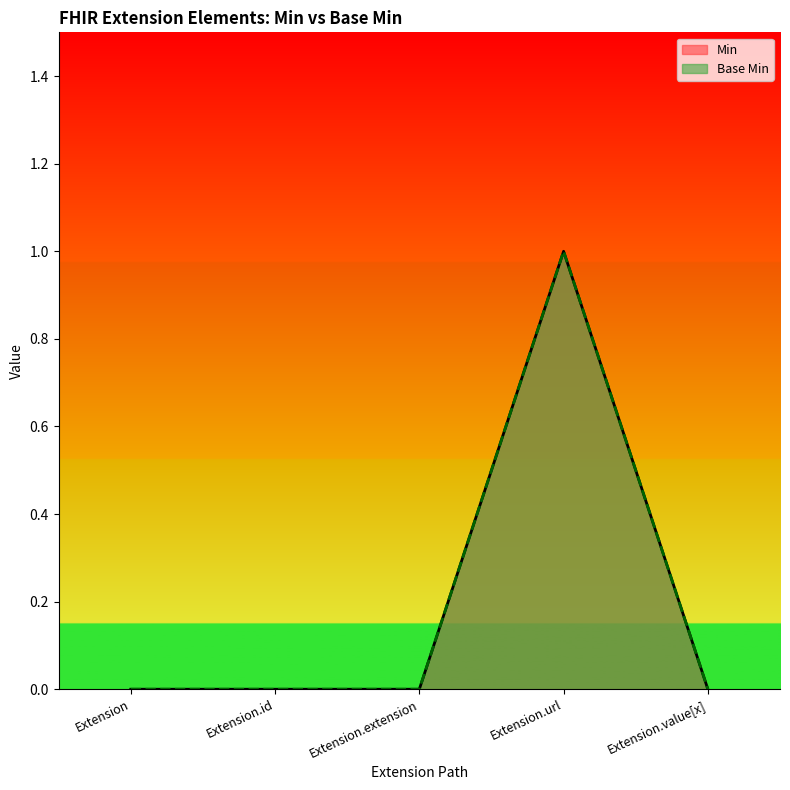

True or false: Base Min and Min intersect in this chart.

False